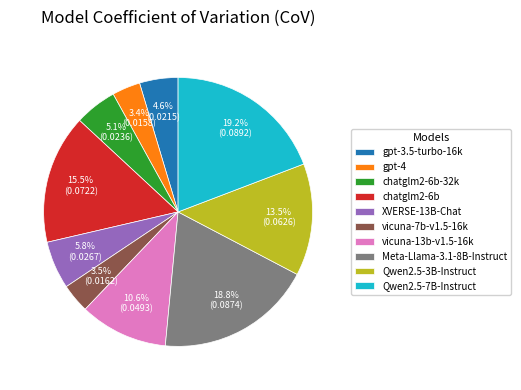

What is the total percentage of chatglm2-6b and vicuna-7b-v1.5-16k?

19.0%